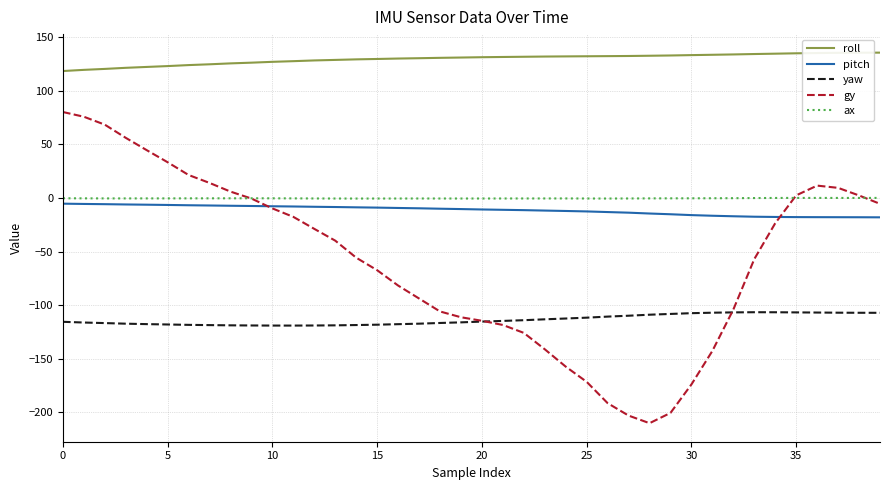

What is the difference between the maximum and minimum values in the gy series?

290.5